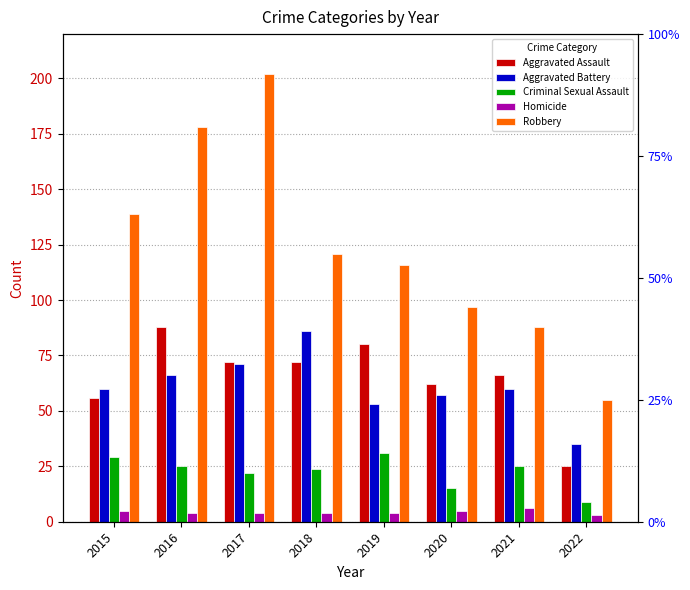

At which label does Robbery reach its minimum?

2022